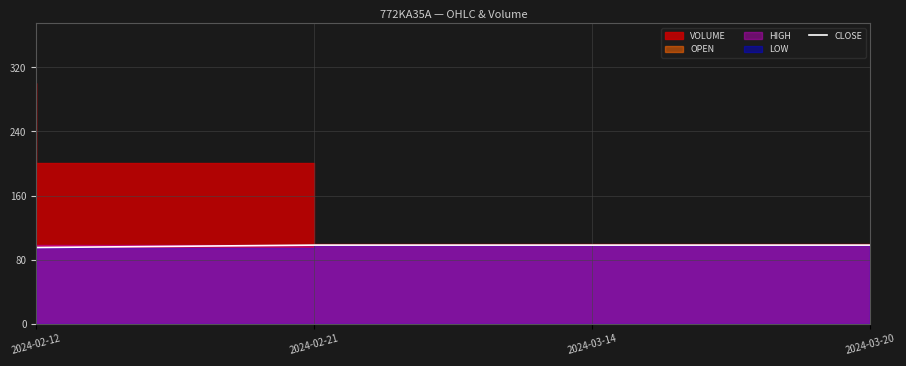

Which label corresponds to the largest value in the chart?

2024-02-21